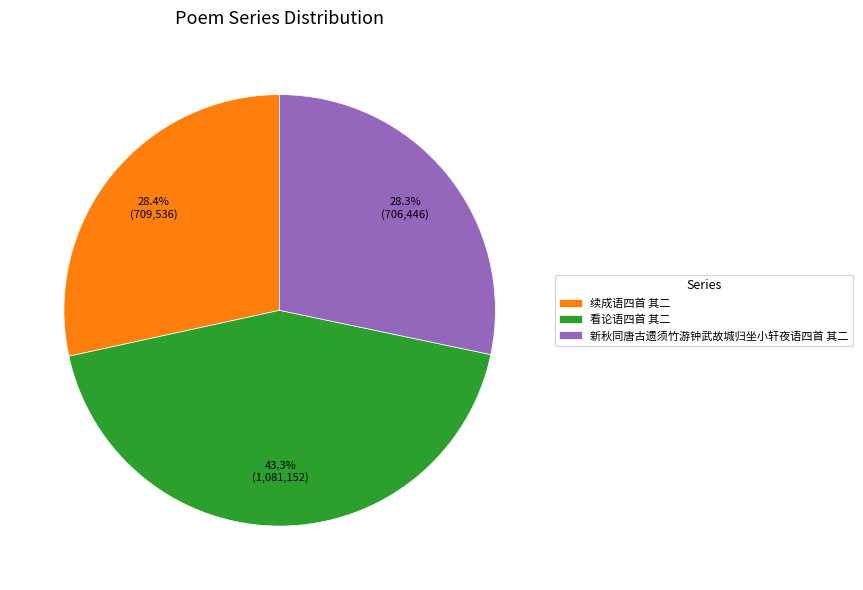

To the nearest percent, what percentage of the pie is 看论语四首 其二?

43%